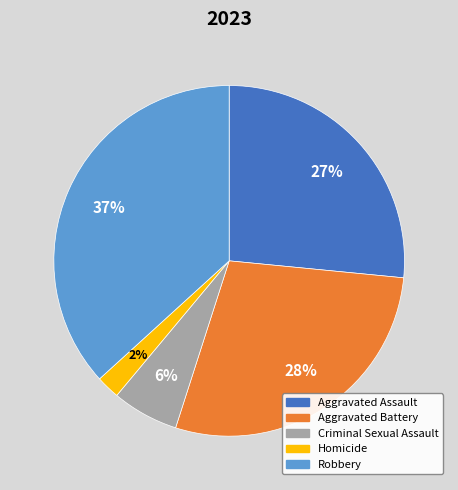

Is Aggravated Assault the majority of the pie?

No